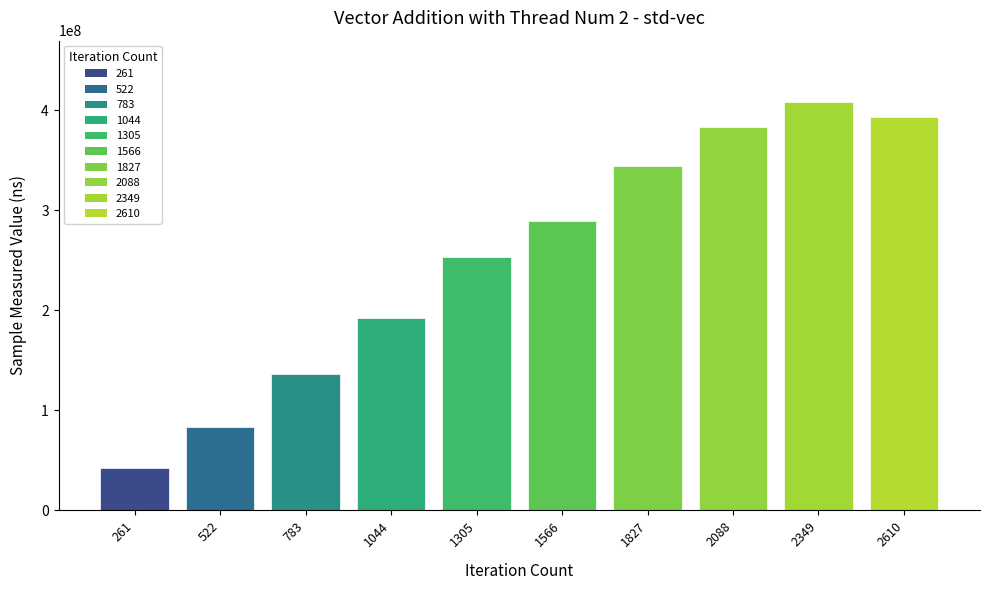

Where is the data nearest to the value 225294478?

1305